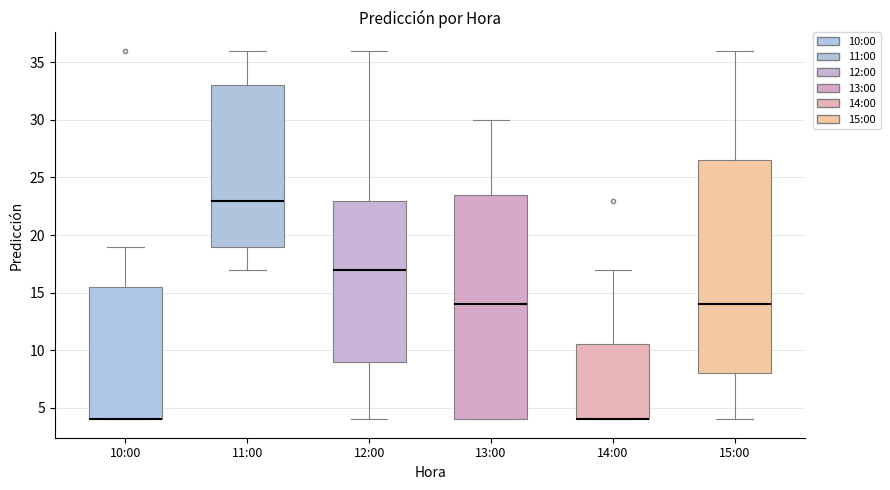

Reading left to right, transcribe this box plot: for each box, give where its median line is, the range the box spans, and where its two whiskers end, as read against the y-axis. The values are not printed on the chart, so give them approximately, as read against the axis.

10:00: median 4.0 (drawn on the box's lower edge), box 4.0 to 15.5, whiskers 4.0 to 19.0
11:00: median 23.0, box 19.0 to 33.0, whiskers 17.0 to 36.0
12:00: median 17.0, box 9.0 to 23.0, whiskers 4.0 to 36.0
13:00: median 14.0, box 4.0 to 23.5, whiskers 4.0 to 30.0
14:00: median 4.0 (drawn on the box's lower edge), box 4.0 to 10.5, whiskers 4.0 to 17.0
15:00: median 14.0, box 8.0 to 26.5, whiskers 4.0 to 36.0